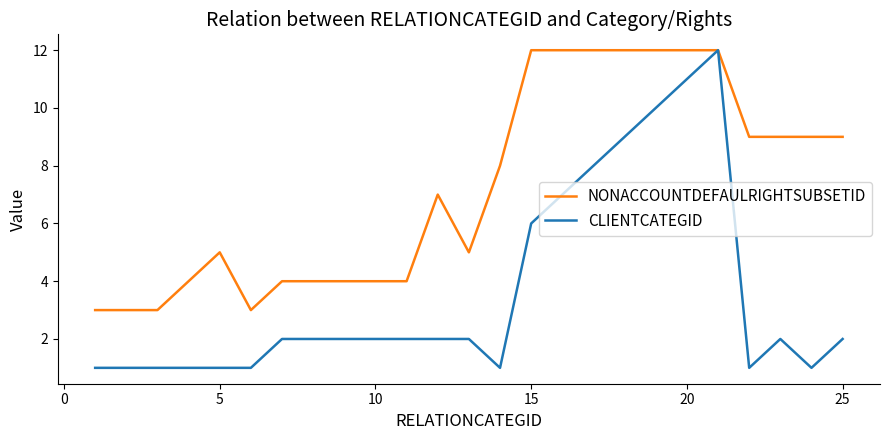

List the series in order of their overall mean, highest first.

NONACCOUNTDEFAULRIGHTSUBSETID, CLIENTCATEGID